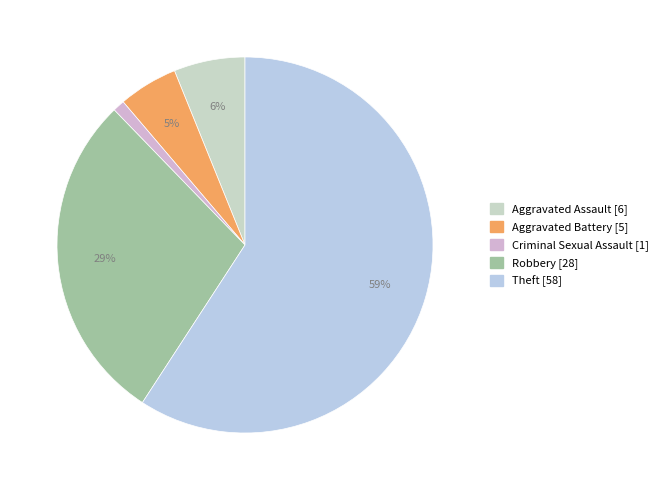

What is the change in value from Aggravated Assault to Theft?

+52